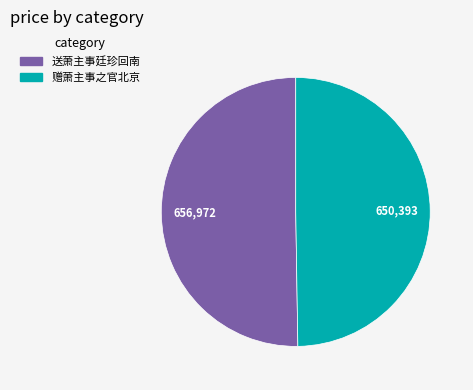

Rank the categories by value from lowest to highest.

赠萧主事之官北京, 送萧主事廷珍回南